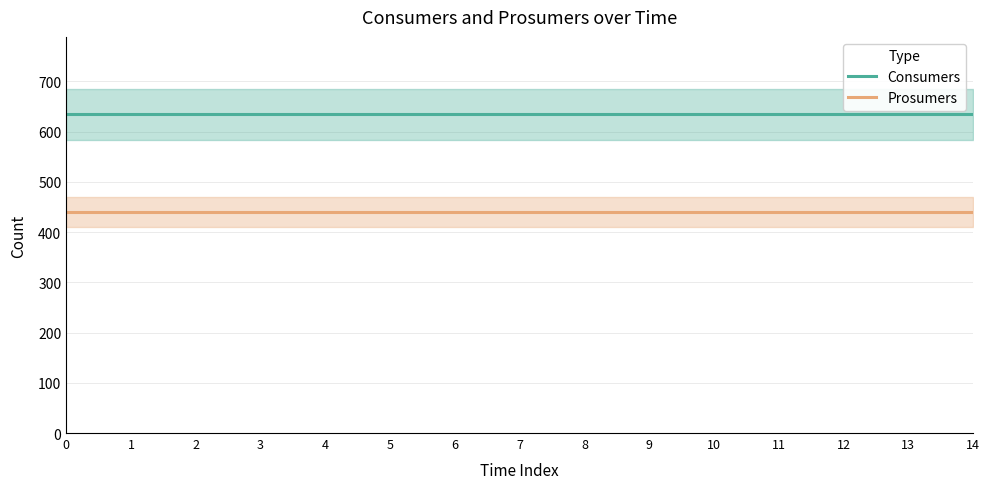

Count the number of data series in this chart.

2